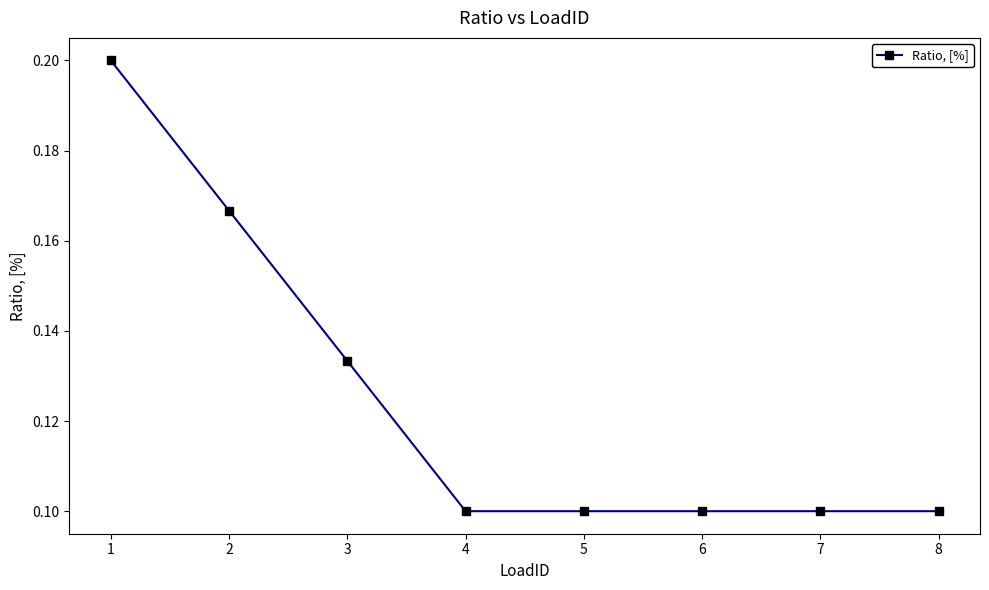

Does the chart have visible grid lines?

No